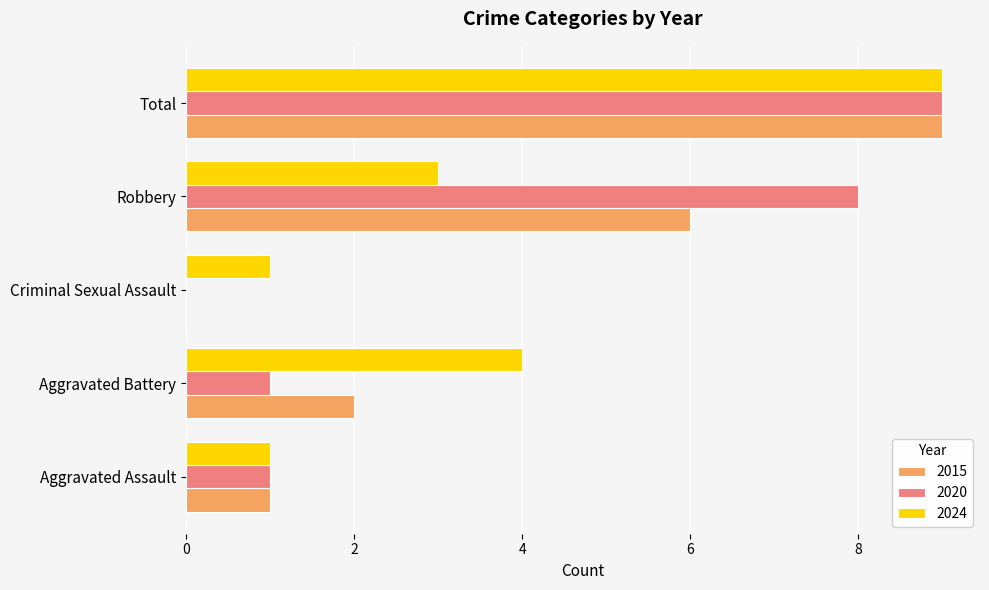

What is the sum of the 2015 values at Aggravated Assault and Total?

10